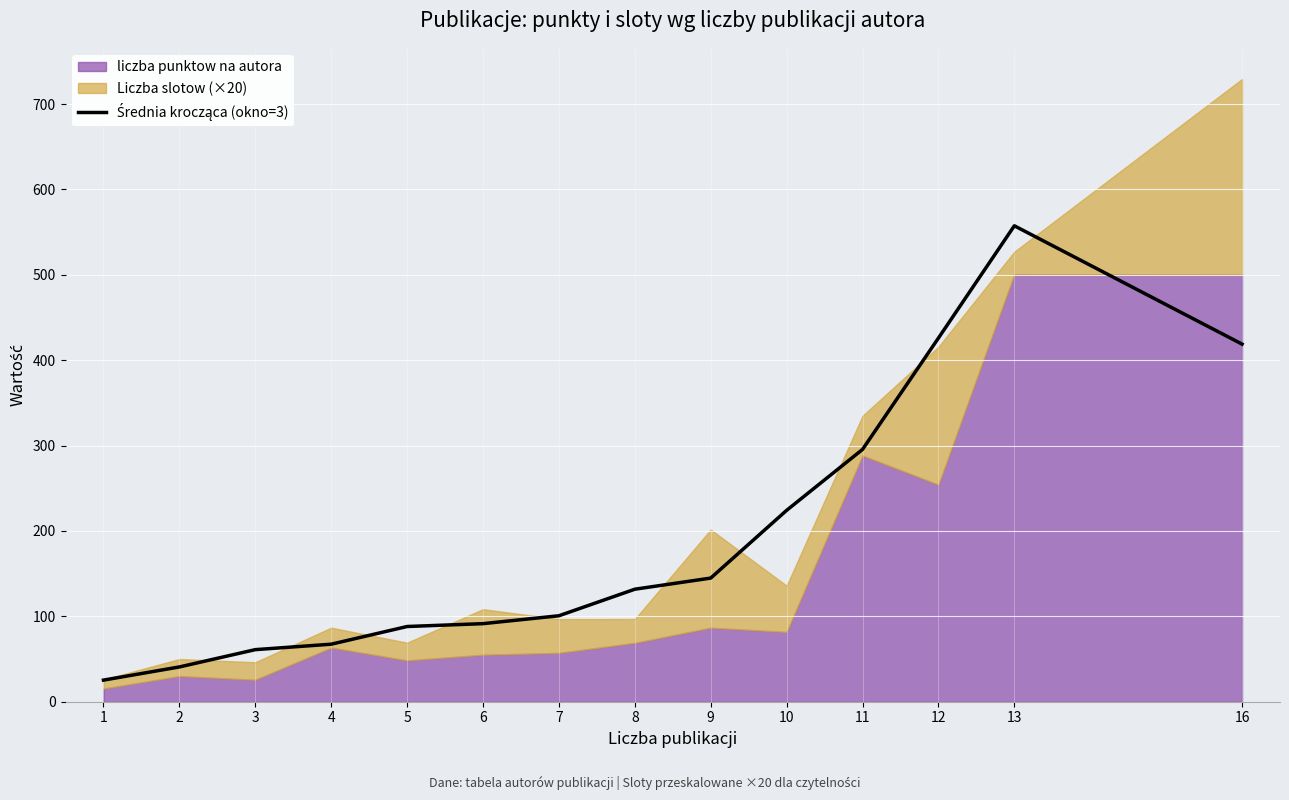

Does the chart display data point markers on the line(s)?

No